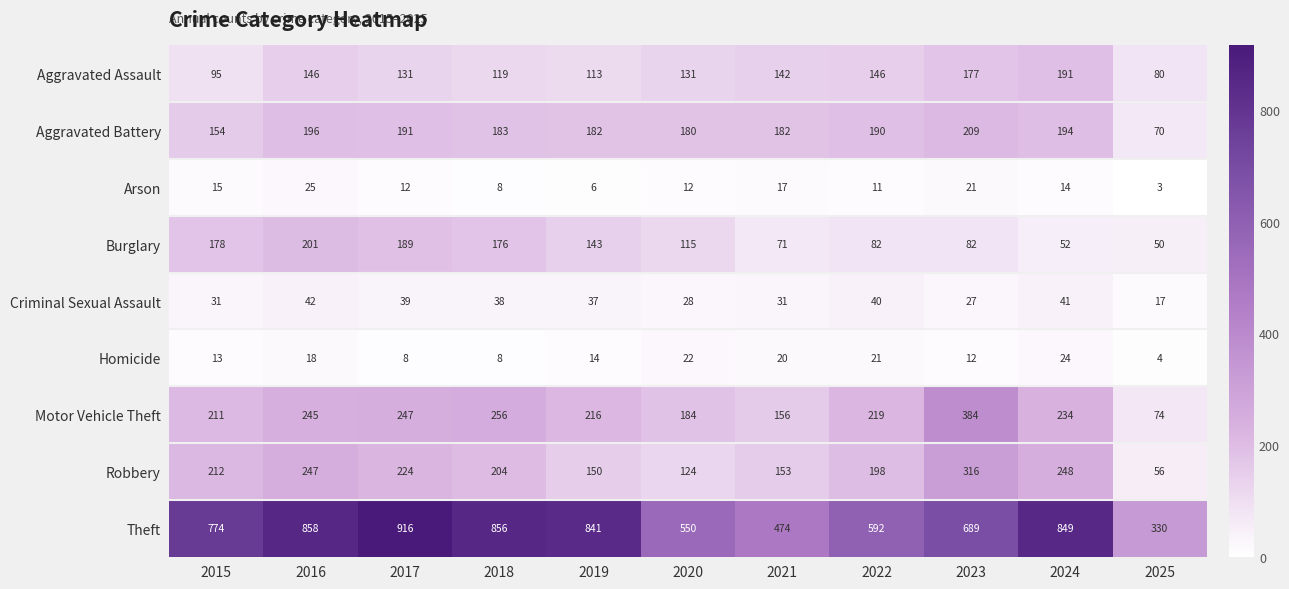

What is the sum of the Arson values at 2020 and 2024?

26